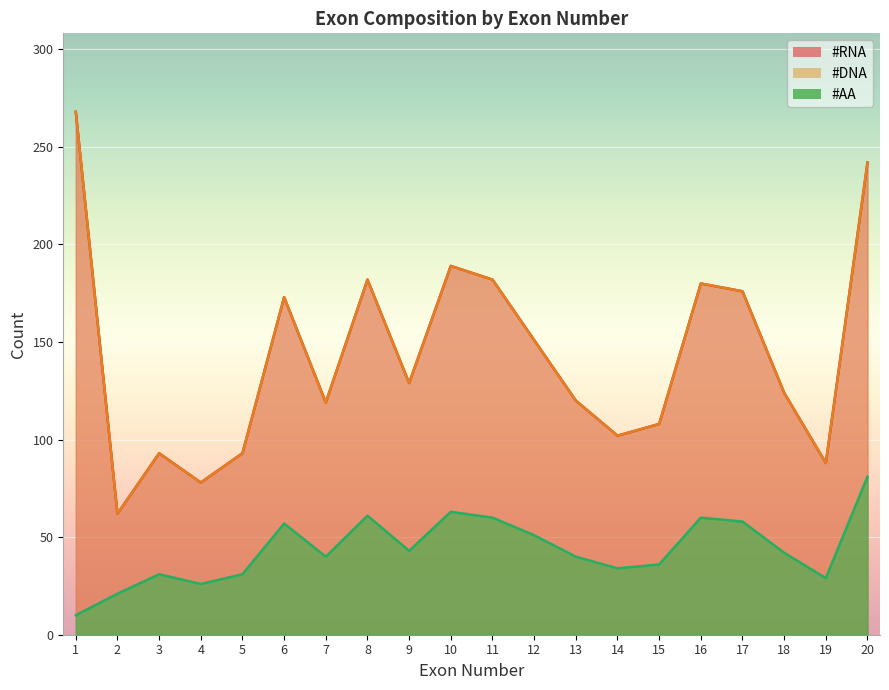

The value of #RNA at 10 is 277. True or false?

False